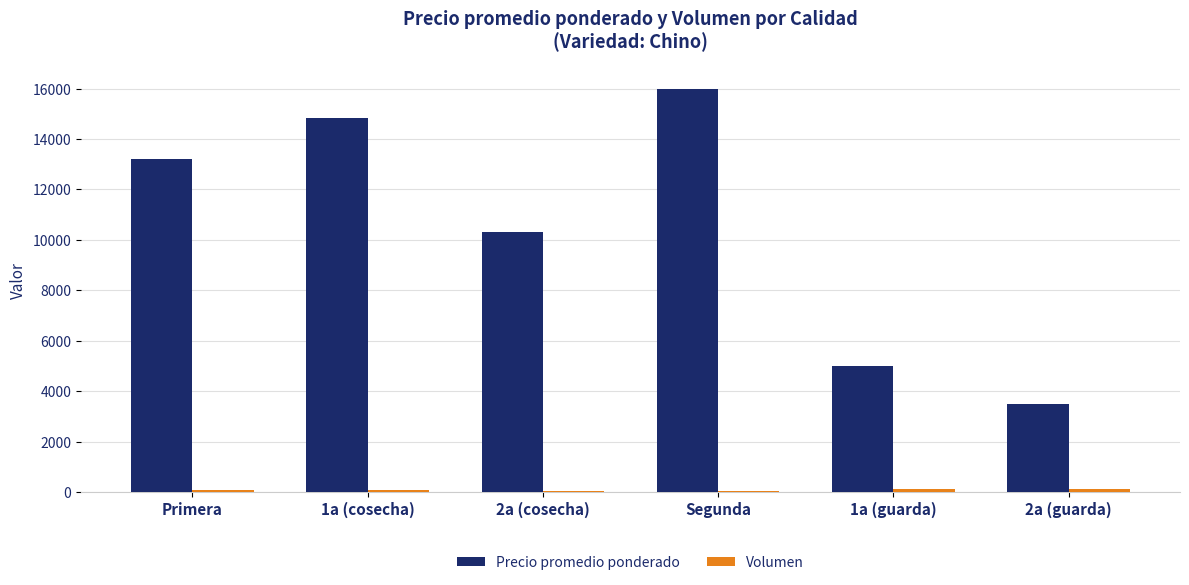

The value of Precio promedio ponderado at 1a (guarda) is 5000. True or false?

True